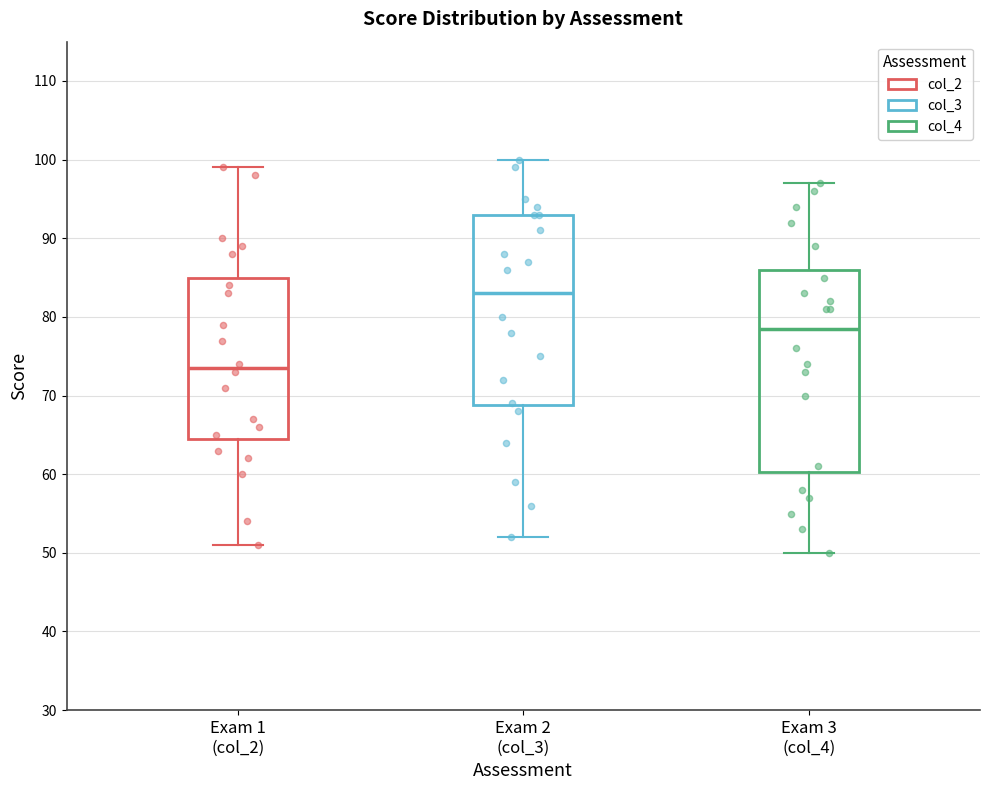

Comparing the boxes themselves (not the whiskers), which one is the tallest?

Exam 3 (col_4)